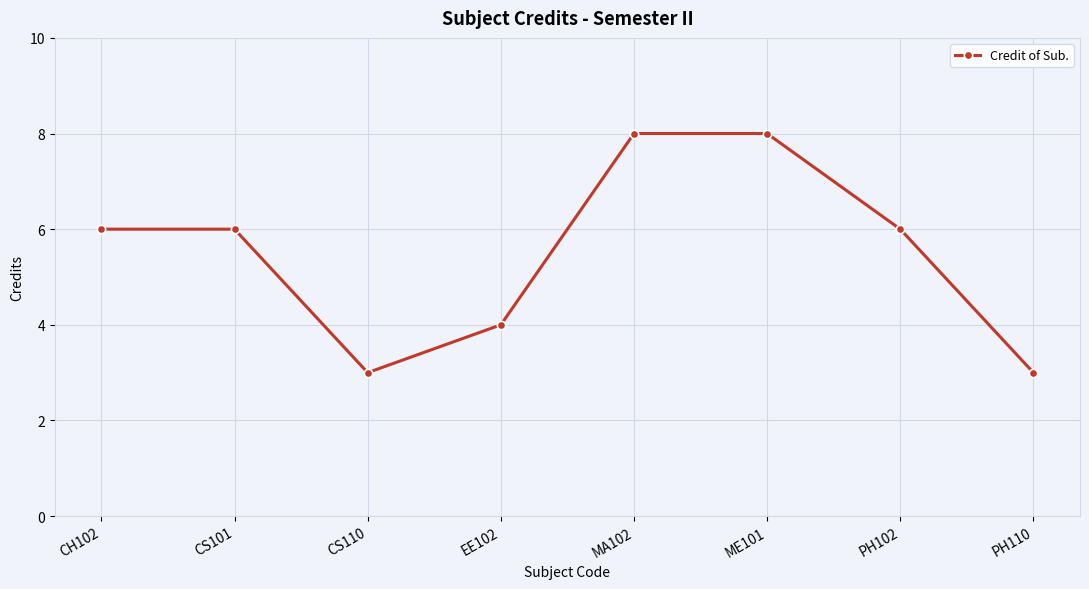

What is the maximum value shown in the chart?

8